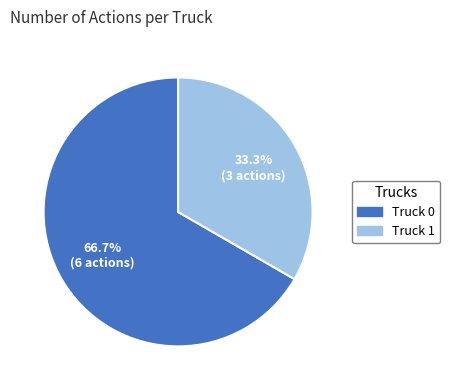

The Truck 1 slice represents 33% of the pie. True or false?

True